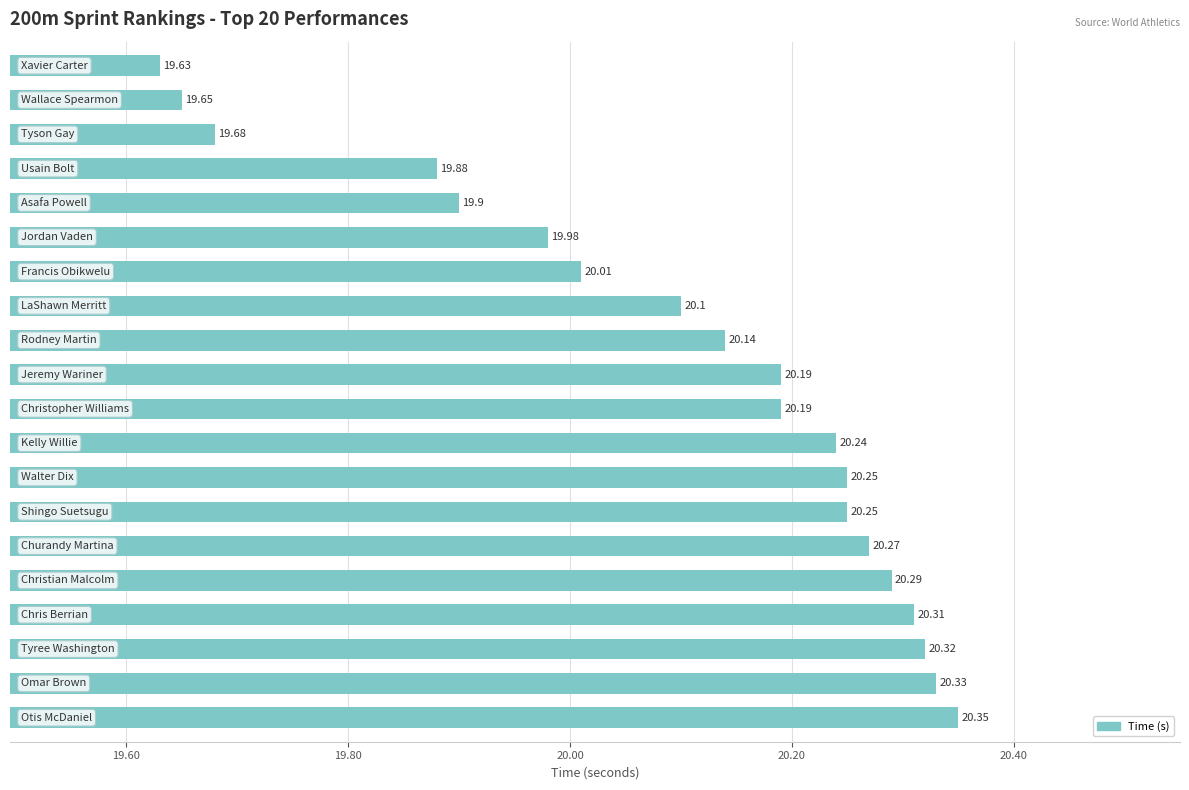

What is the minimum value shown in the chart?

19.6